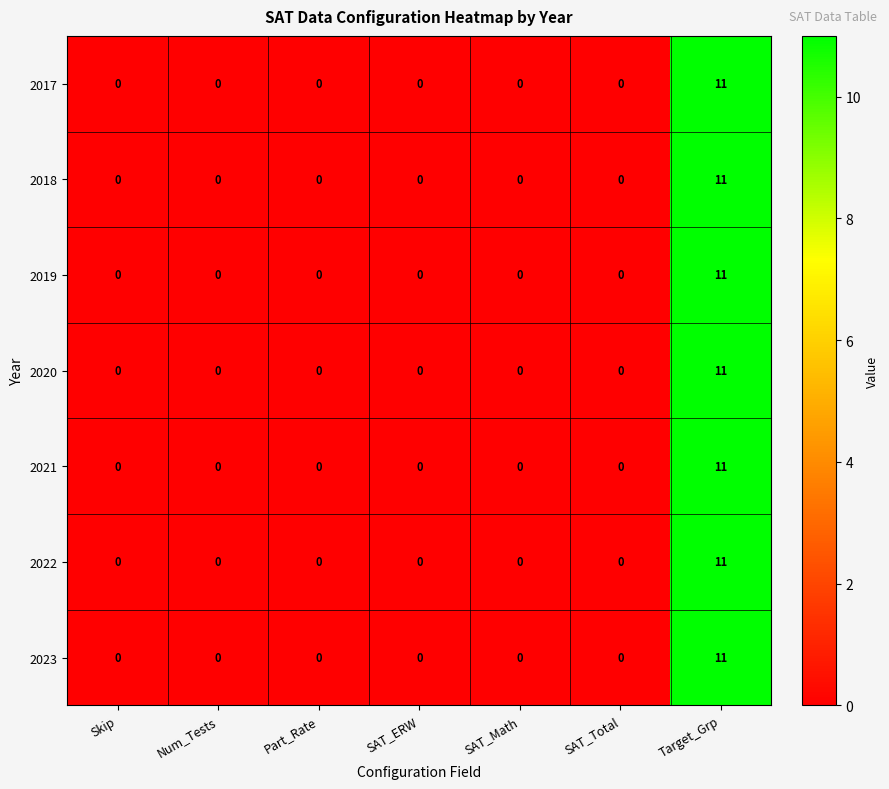

The value of 2020 at SAT_Math is -4. True or false?

False